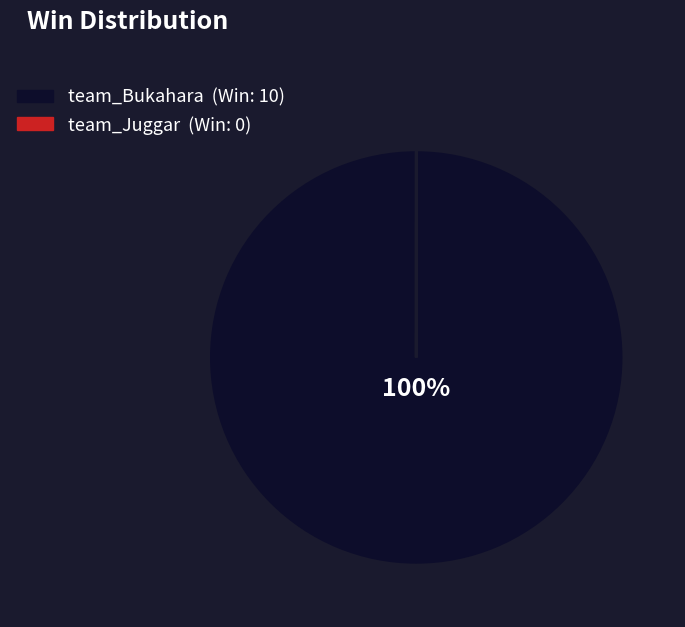

To the nearest percent, what is the difference between the largest and smallest slice percentages?

100%